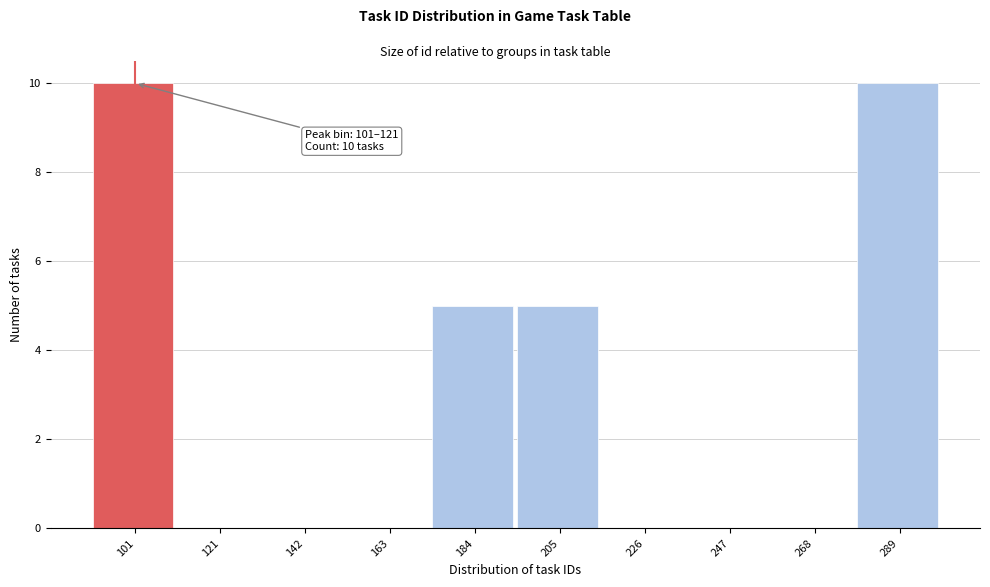

Reading left to right, what are all the values shown in this chart?

101=10	121=0	142=0	163=0	184=5	205=5	226=0	247=0	268=0	289=10